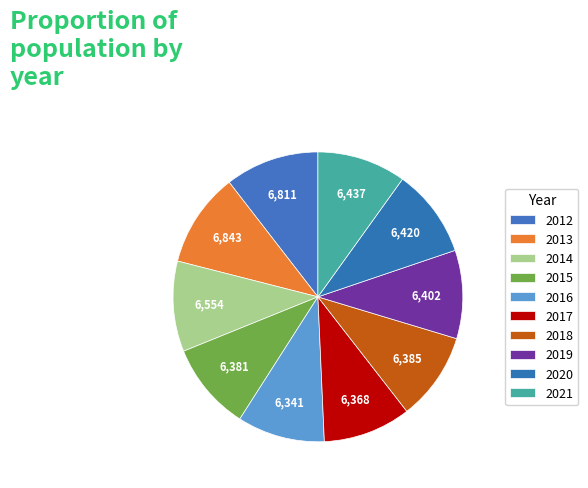

Is it true that 2013 is 11% of the pie?

True